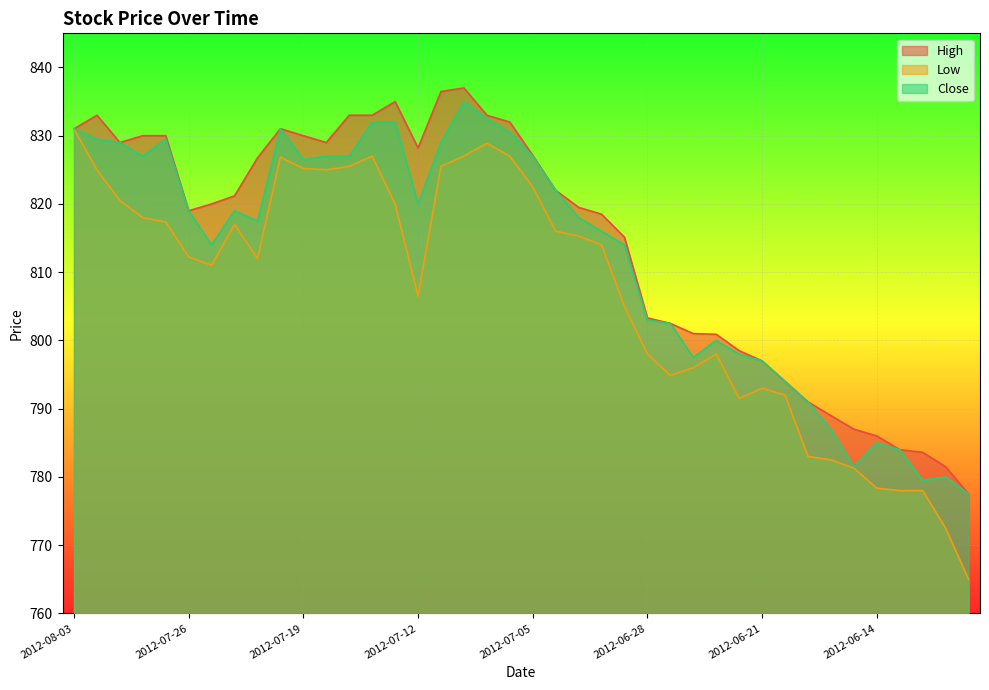

True or false: Low has more than 1 points higher than both neighbors.

True